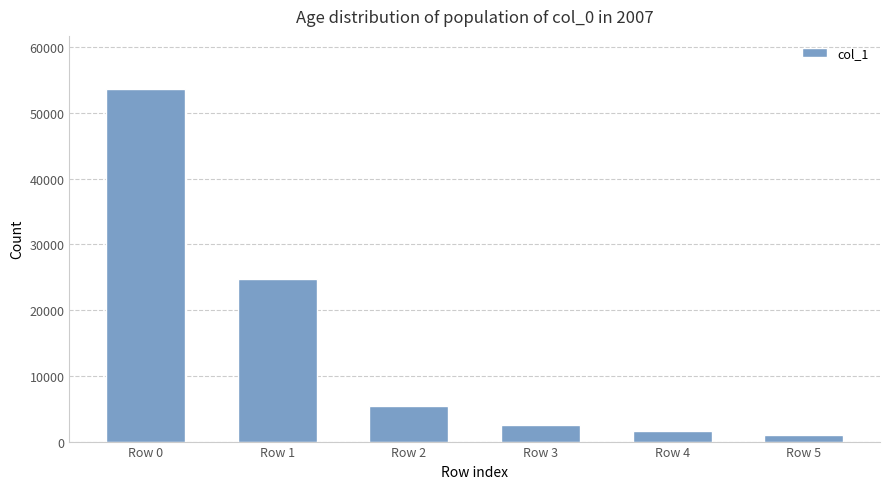

Between Row 2 and Row 1, which is larger?

Row 1